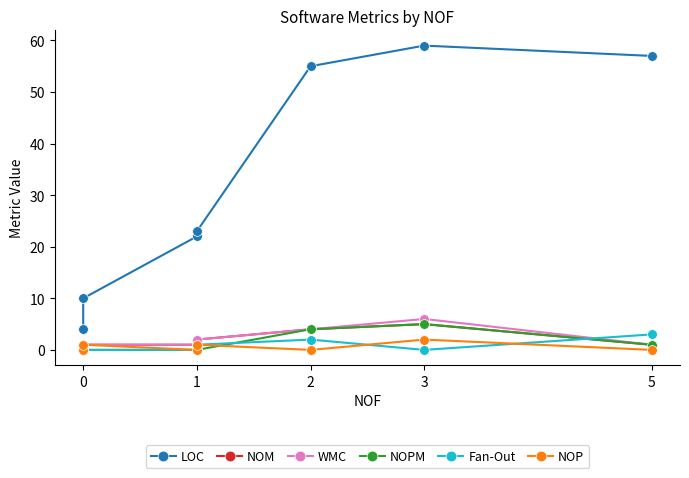

Reading right to left, list all the values displayed in this chart.

LOC: 57	59	55	23	22	10	4
NOM: 1	5	4	2	1	1	0
WMC: 1	6	4	2	1	1	0
NOPM: 1	5	4	0	0	0	0
Fan-Out: 3	0	2	1	0	0	0
NOP: 0	2	0	1	0	1	0